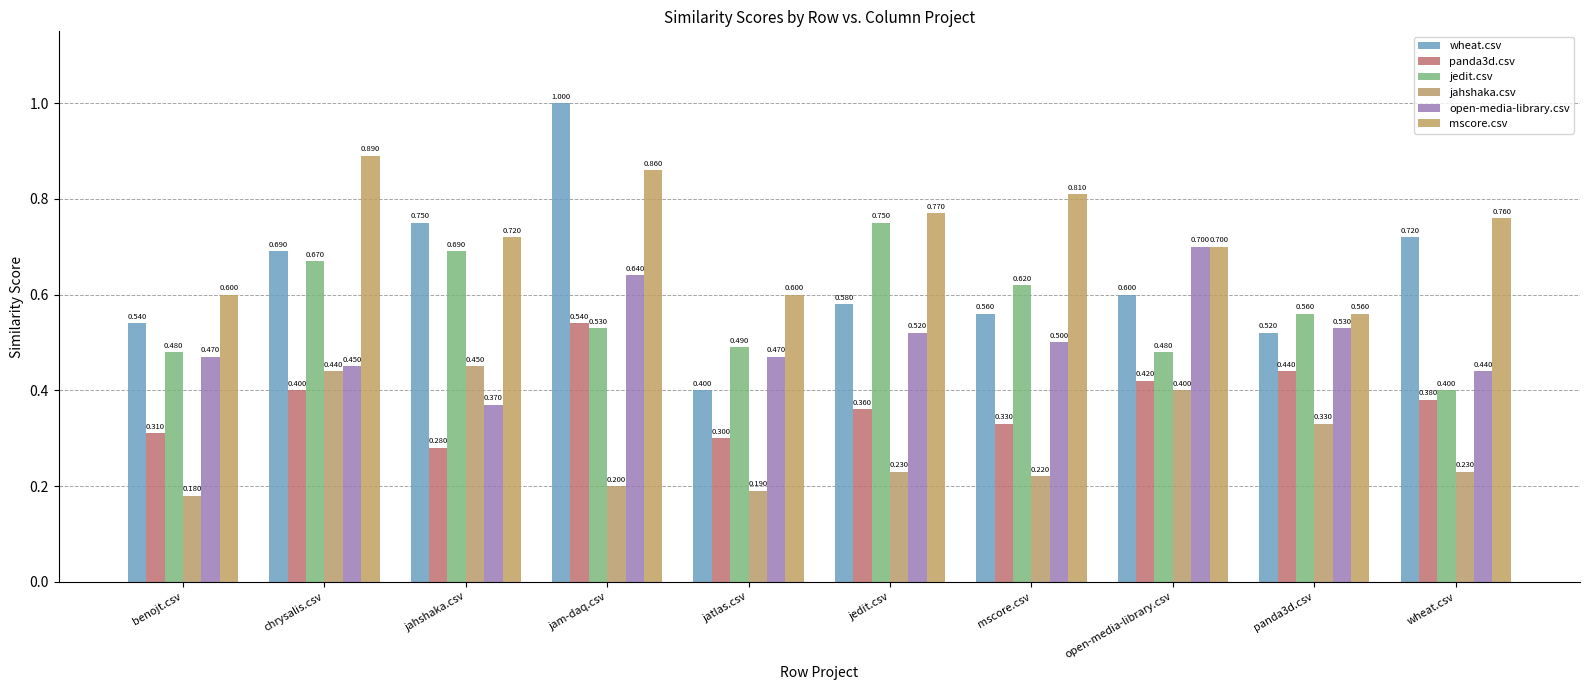

What is the difference between the jedit.csv values at jam-daq.csv and wheat.csv?

0.1